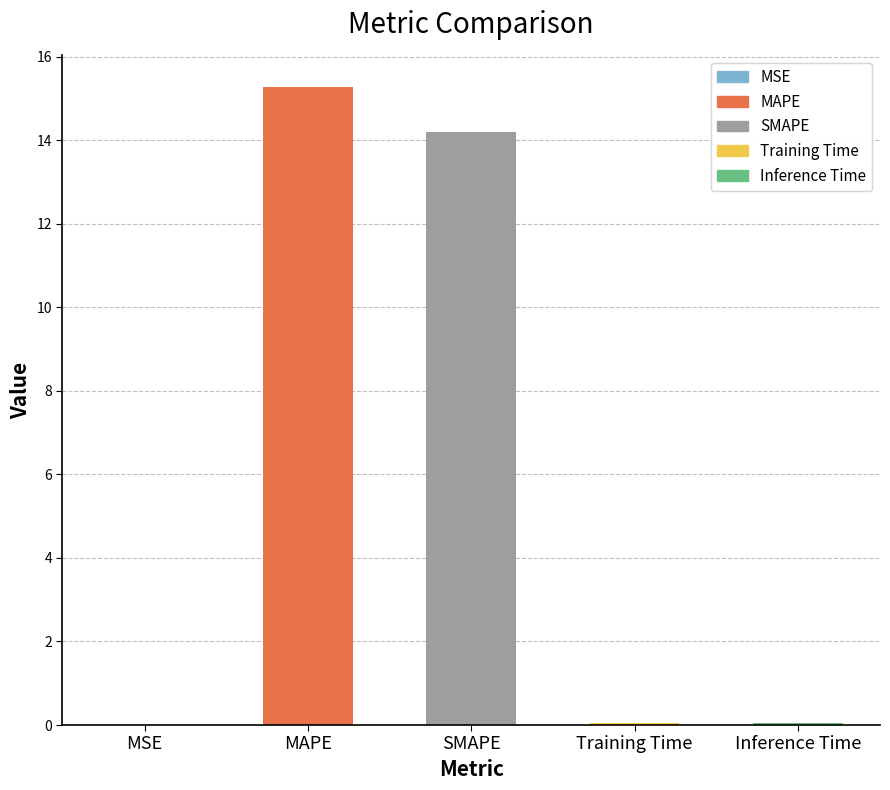

List the labels in order of value, smallest first.

MSE, Training Time, Inference Time, SMAPE, MAPE